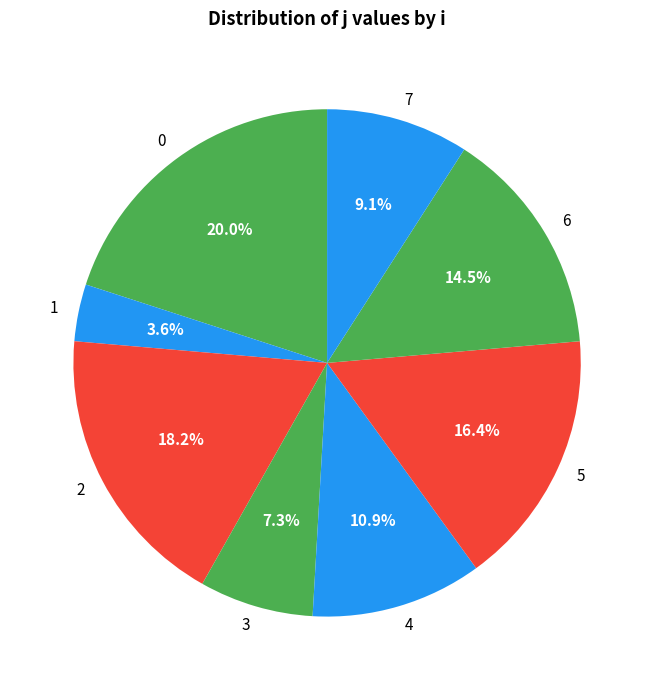

Which slice is the largest?

0